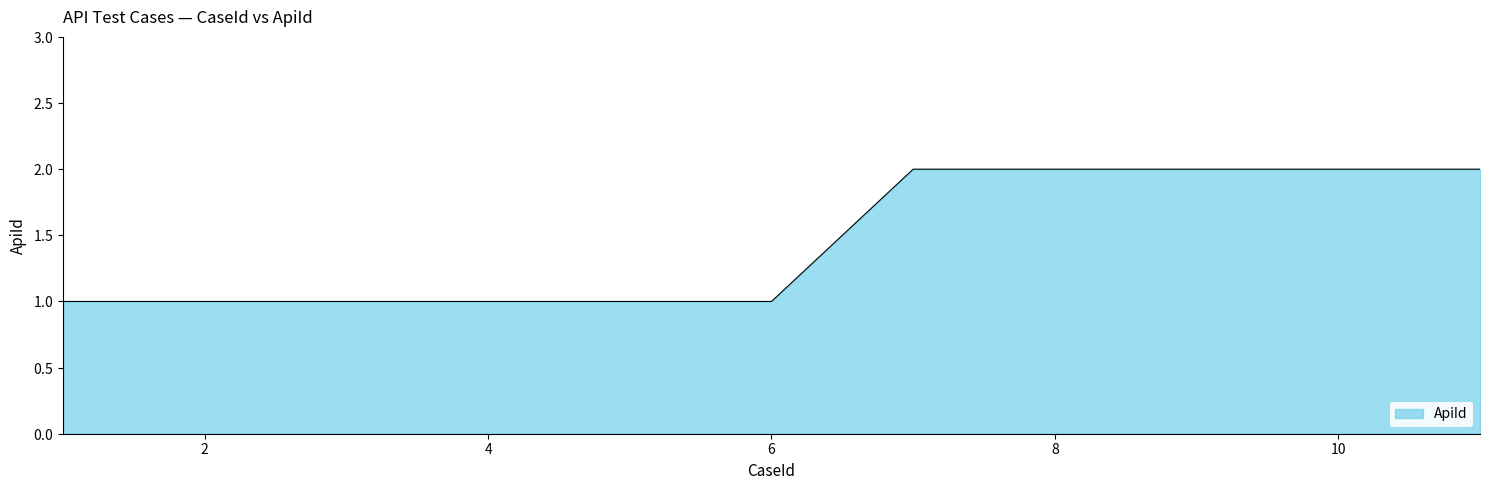

Does the chart have visible grid lines?

No